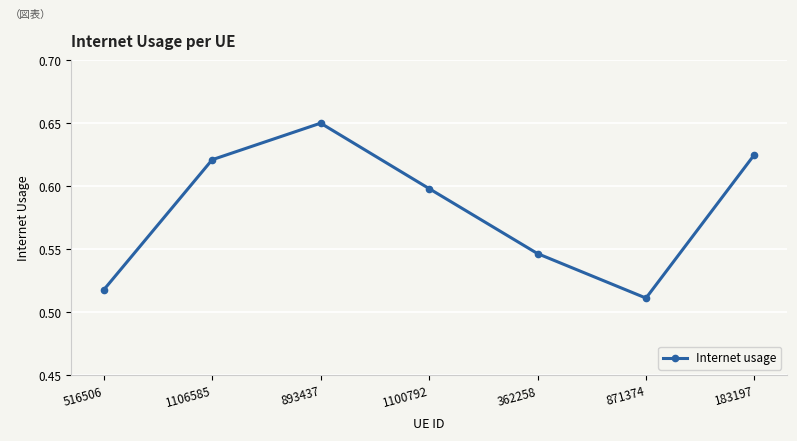

Where is the data nearest to the value 0?

871374